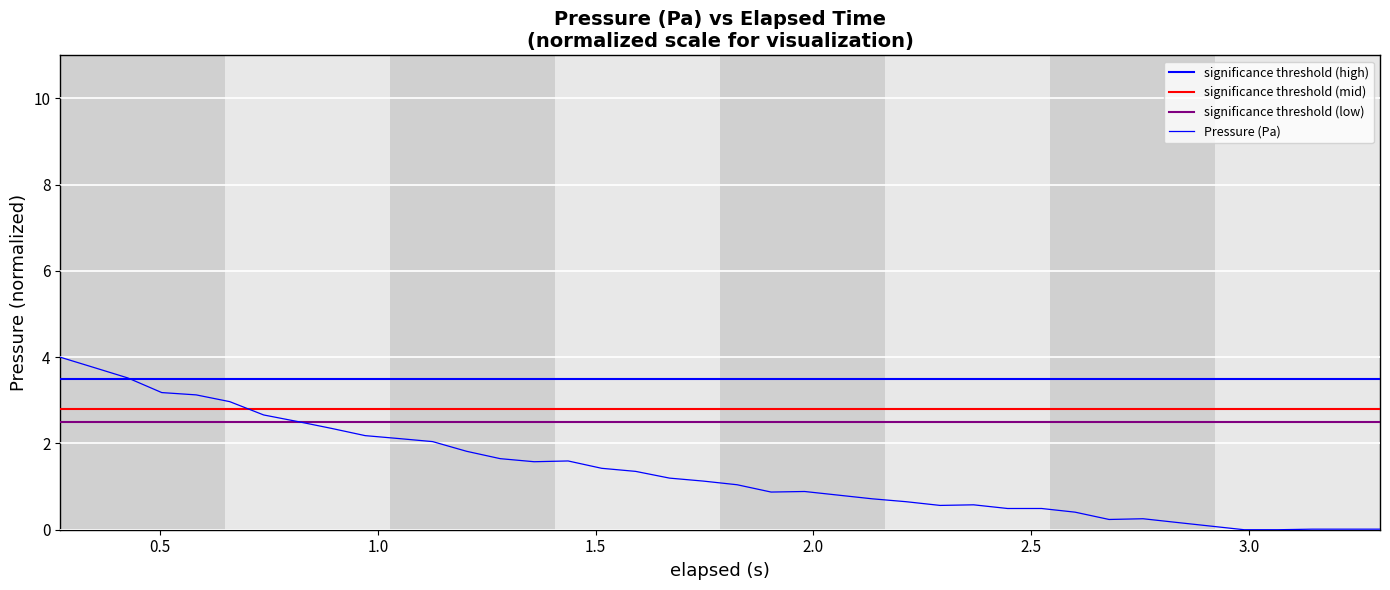

The chart shows a value of 1.4 at 10. True or false?

False